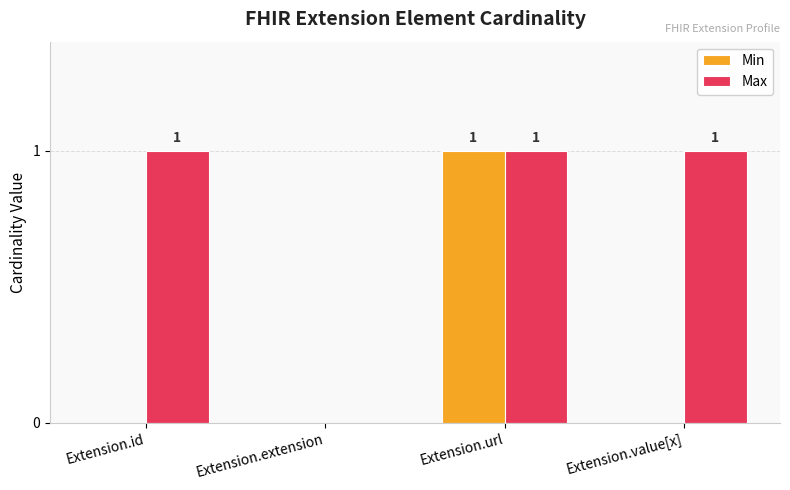

What is the maximum value shown in the chart?

1